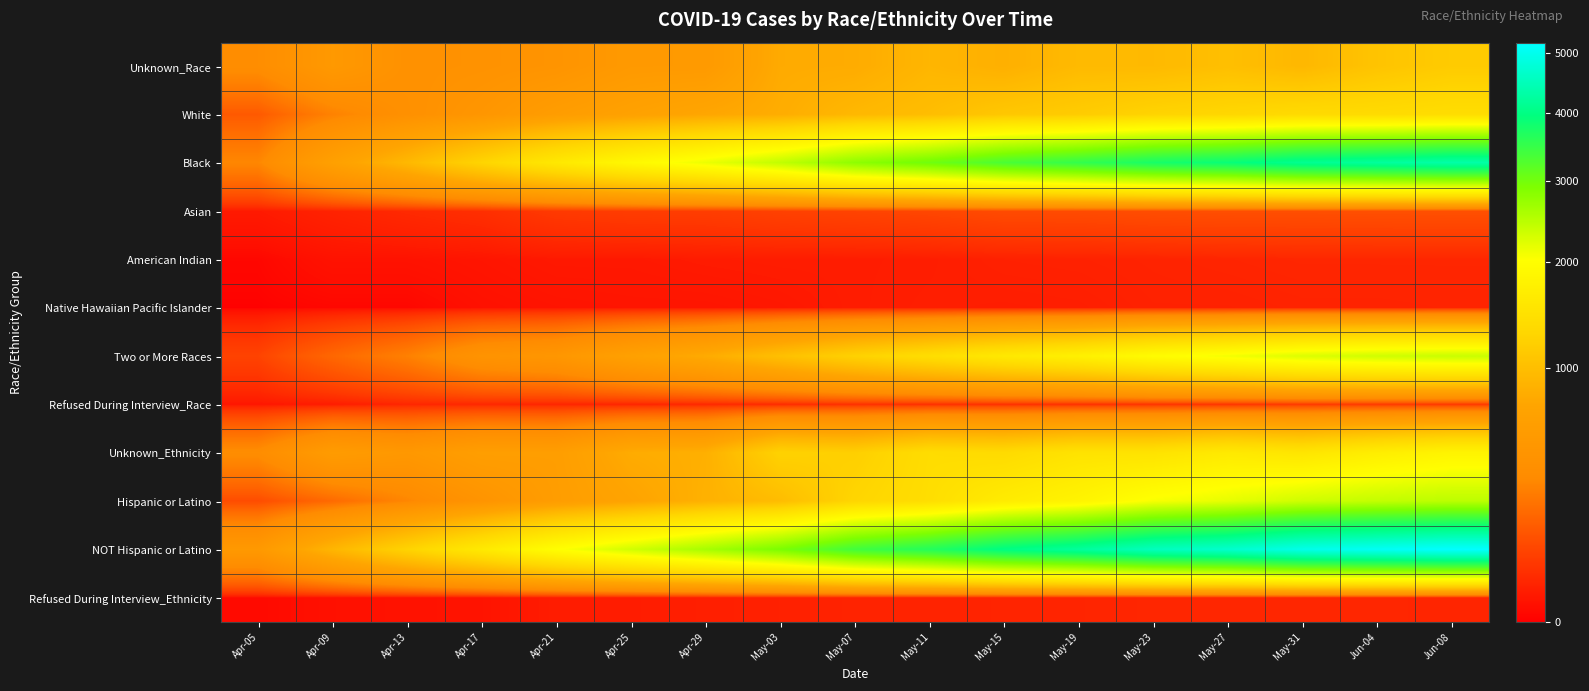

Reading left to right, transcribe all the data shown in this chart.

Unknown_Race: Apr-05=349	Apr-09=516	Apr-13=400	Apr-17=413	Apr-21=443	Apr-25=527	Apr-29=534	May-03=789	May-07=799	May-11=905	May-15=838	May-19=950	May-23=946	May-27=1006	May-31=926	Jun-04=1061	Jun-08=1150
White: Apr-05=135	Apr-09=281	Apr-13=388	Apr-17=473	Apr-21=587	Apr-25=665	Apr-29=743	May-03=810	May-07=927	May-11=988	May-15=1105	May-19=1158	May-23=1255	May-27=1300	May-31=1354	Jun-04=1366	Jun-08=1401
Black: Apr-05=303	Apr-09=642	Apr-13=932	Apr-17=1271	Apr-21=1595	Apr-25=1891	Apr-29=2138	May-03=2426	May-07=2793	May-11=3022	May-15=3325	May-19=3521	May-23=3757	May-27=3896	May-31=4119	Jun-04=4223	Jun-08=4331
Asian: Apr-05=12	Apr-09=21	Apr-13=30	Apr-17=38	Apr-21=57	Apr-25=63	Apr-29=65	May-03=74	May-07=79	May-11=85	May-15=96	May-19=97	May-23=103	May-27=106	May-31=106	Jun-04=108	Jun-08=109
American Indian: Apr-05=1	Apr-09=6	Apr-13=6	Apr-17=8	Apr-21=11	Apr-25=11	Apr-29=13	May-03=14	May-07=14	May-11=15	May-15=19	May-19=20	May-23=22	May-27=24	May-31=26	Jun-04=26	Jun-08=26
Native Hawaiian Pacific Islander: Apr-05=0	Apr-09=1	Apr-13=1	Apr-17=5	Apr-21=7	Apr-25=8	Apr-29=8	May-03=10	May-07=14	May-11=16	May-15=15	May-19=16	May-23=20	May-27=20	May-31=22	Jun-04=22	Jun-08=23
Two or More Races: Apr-05=78	Apr-09=179	Apr-13=275	Apr-17=431	Apr-21=481	Apr-25=652	Apr-29=794	May-03=1014	May-07=1232	May-11=1414	May-15=1602	May-19=1747	May-23=1961	May-27=2092	May-31=2246	Jun-04=2335	Jun-08=2377
Refused During Interview_Race: Apr-05=9	Apr-09=14	Apr-13=26	Apr-17=27	Apr-21=25	Apr-25=24	Apr-29=28	May-03=33	May-07=41	May-11=40	May-15=42	May-19=42	May-23=46	May-27=48	May-31=58	Jun-04=58	Jun-08=57
Unknown_Ethnicity: Apr-05=341	Apr-09=564	Apr-13=501	Apr-17=607	Apr-21=601	Apr-25=799	Apr-29=838	May-03=1239	May-07=1201	May-11=1398	May-15=1363	May-19=1497	May-23=1497	May-27=1618	May-31=1540	Jun-04=1694	Jun-08=1810
Hispanic or Latino: Apr-05=98	Apr-09=188	Apr-13=299	Apr-17=439	Apr-21=589	Apr-25=708	Apr-29=855	May-03=976	May-07=1283	May-11=1416	May-15=1659	May-19=1812	May-23=2058	May-27=2173	May-31=2336	Jun-04=2411	Jun-08=2464
NOT Hispanic or Latino: Apr-05=517	Apr-09=903	Apr-13=1252	Apr-17=1613	Apr-21=2002	Apr-25=2320	Apr-29=2613	May-03=2936	May-07=3393	May-11=3649	May-15=3997	May-19=4218	May-23=4529	May-27=4674	May-31=4955	Jun-04=5068	Jun-08=5175
Refused During Interview_Ethnicity: Apr-05=2	Apr-09=5	Apr-13=6	Apr-17=7	Apr-21=14	Apr-25=14	Apr-29=17	May-03=19	May-07=22	May-11=22	May-15=23	May-19=24	May-23=26	May-27=27	May-31=26	Jun-04=26	Jun-08=25